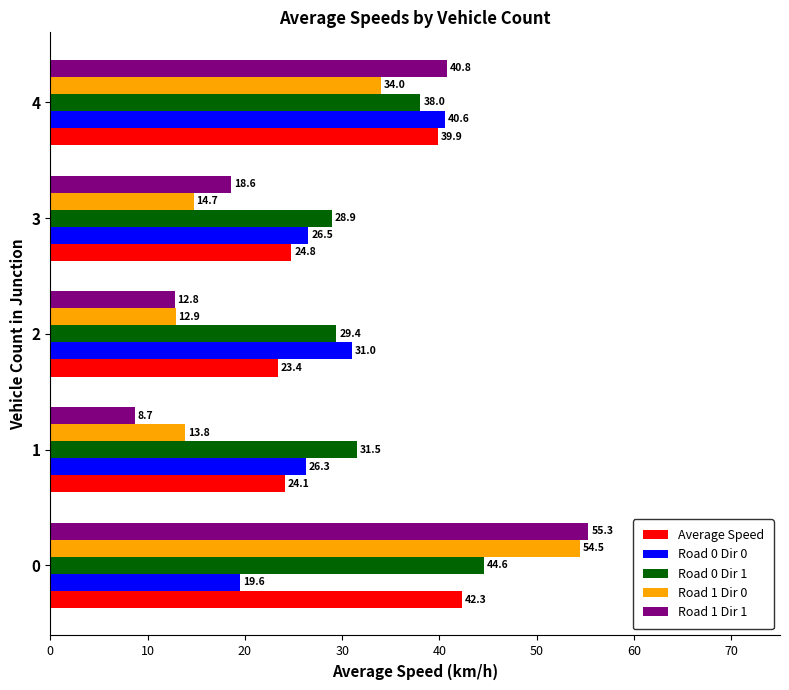

List the labels in order of Road 1 Dir 0 value, largest first.

0, 4, 3, 1, 2